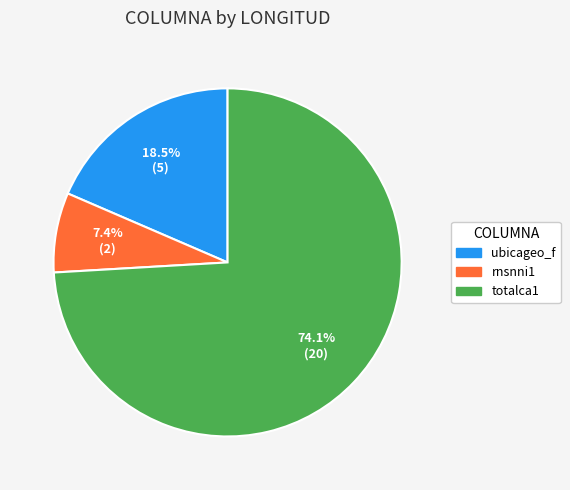

Which category accounts for the majority?

totalca1